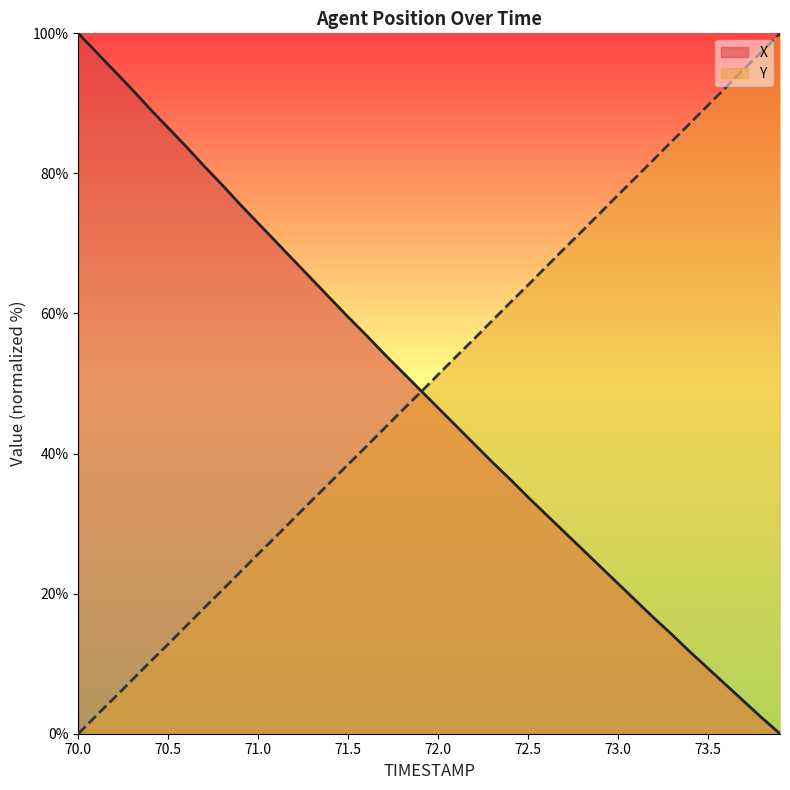

Is the value of Y at 73.4 greater than the value of X at 71.2?

Yes